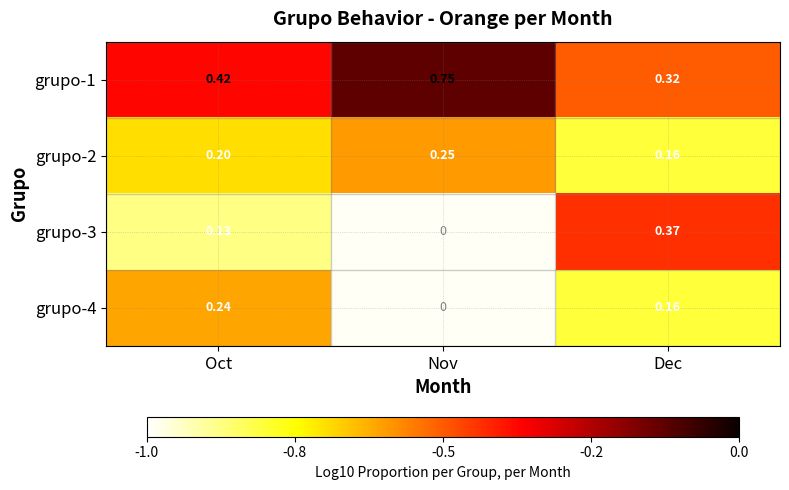

True or false: grupo-3 has a value of -0.1 at Dec.

False